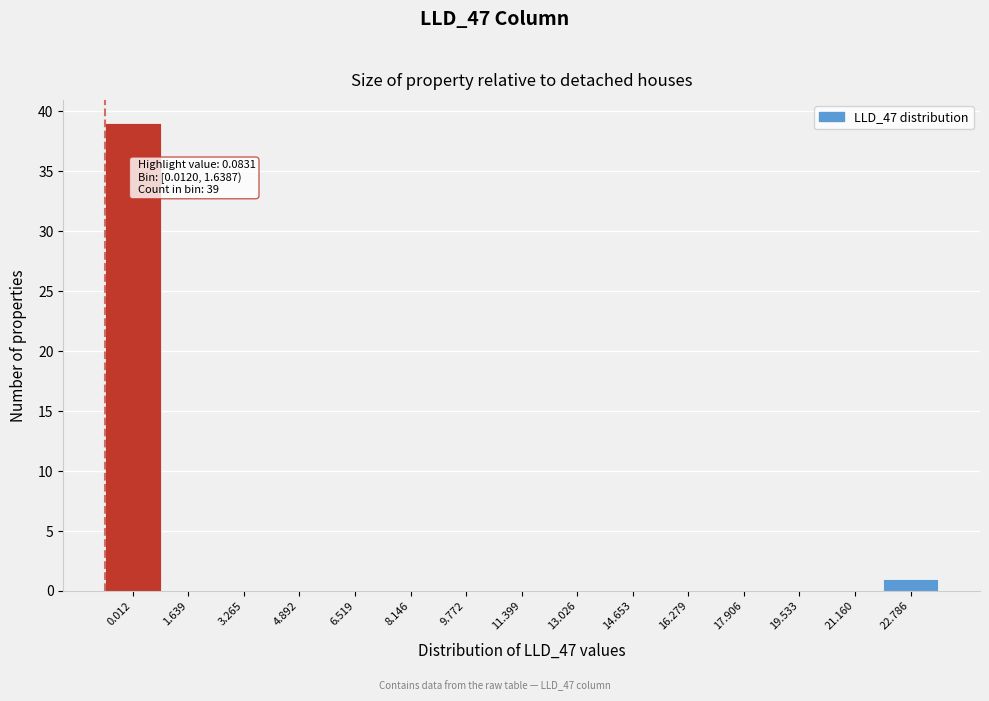

Reading left to right, list all the values displayed in this chart.

0.012=39	1.639=0	3.265=0	4.892=0	6.519=0	8.146=0	9.772=0	11.399=0	13.026=0	14.653=0	16.279=0	17.906=0	19.533=0	21.160=0	22.786=1